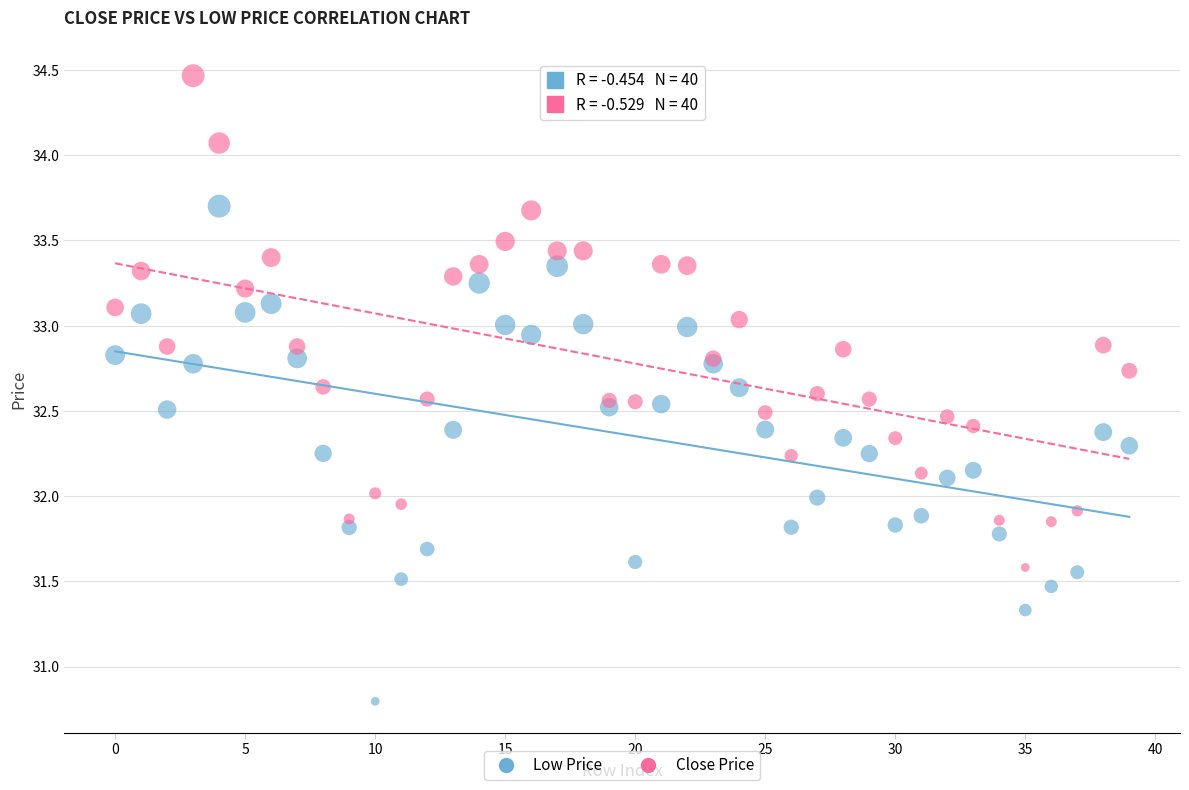

Which series reaches the maximum Y coordinate?

Close Price